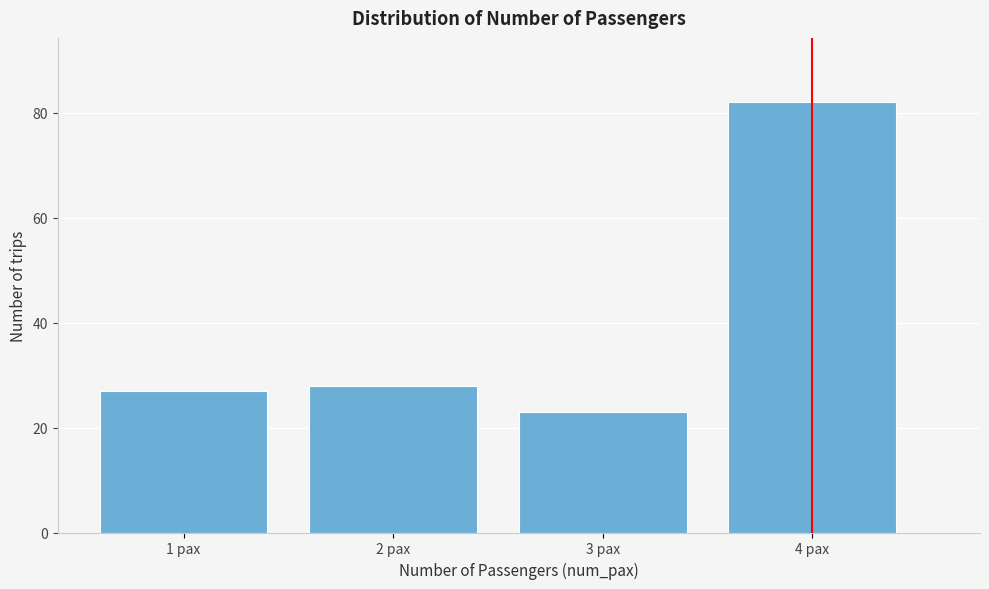

Reading left to right, what are all the values shown in this chart?

1 pax=27	2 pax=28	3 pax=23	4 pax=82